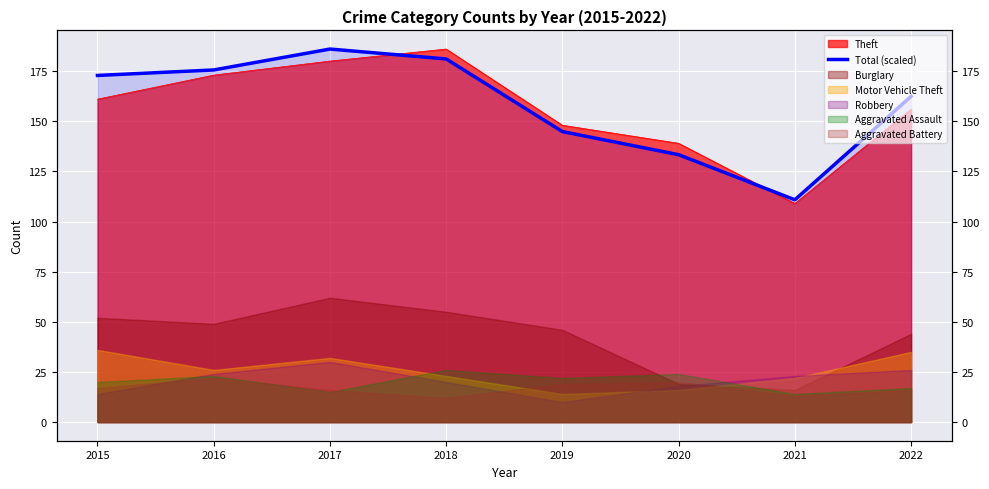

Where is the first local minimum?

2021